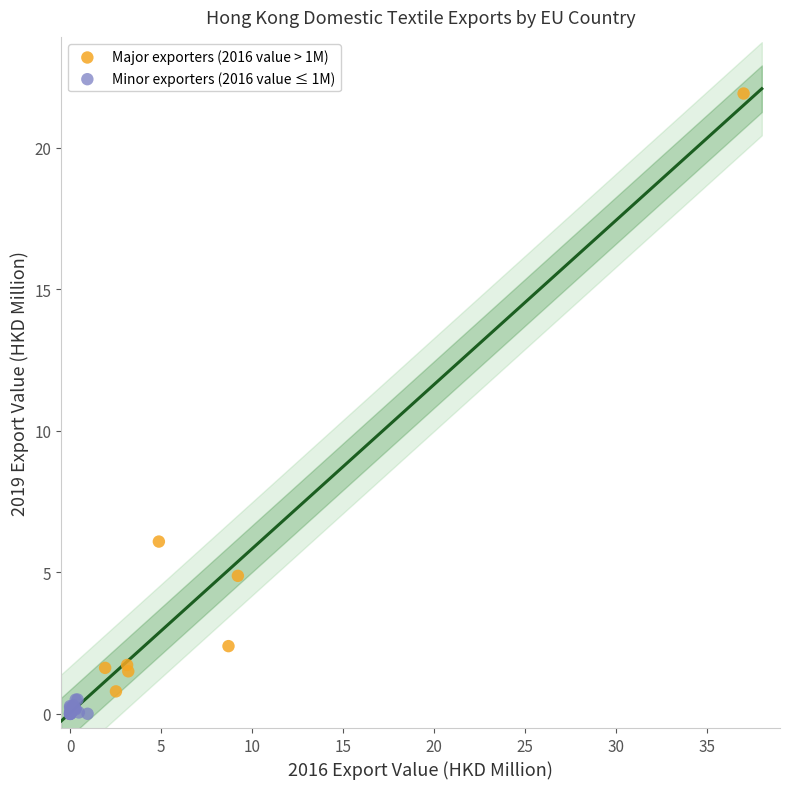

Which series contains the highest Y value?

Major exporters (2016 value > 1M)